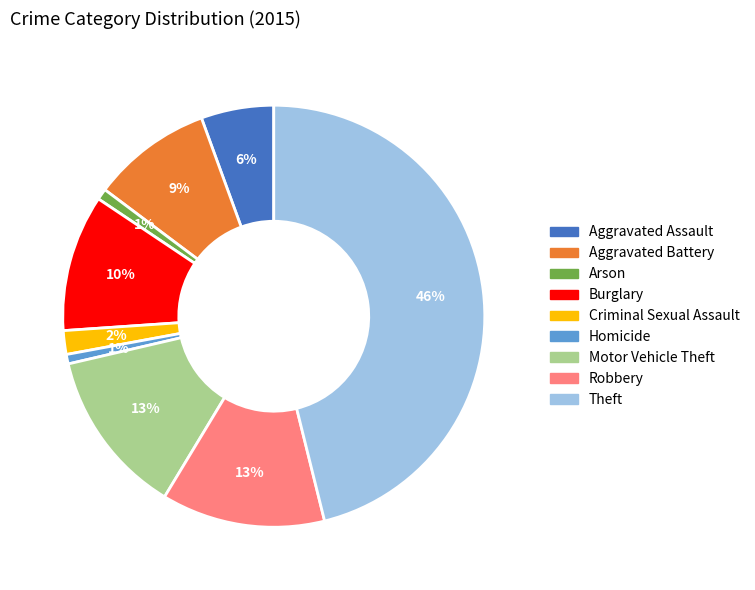

Is the sum of Robbery and Theft greater than half?

Yes